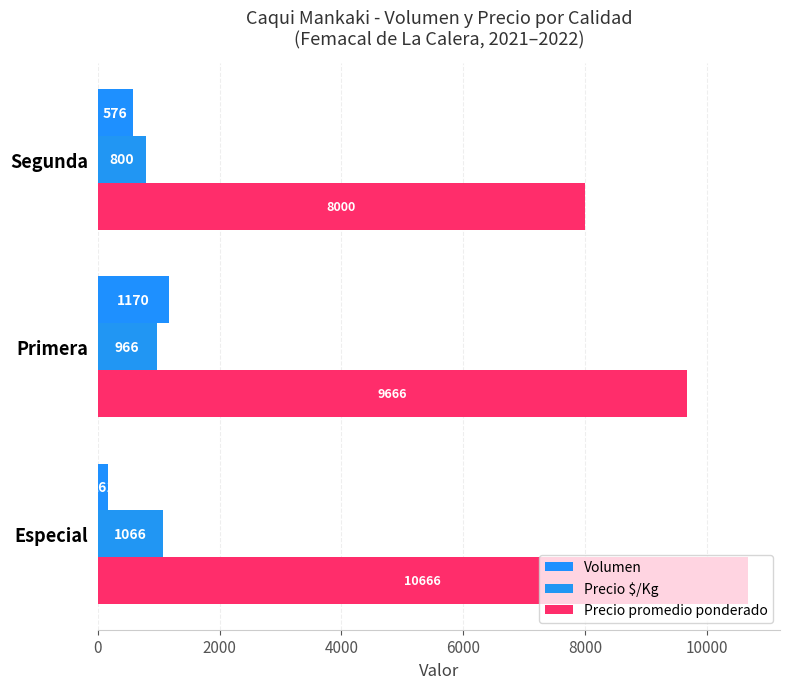

At how many categories does at least one series exceed 10343?

1